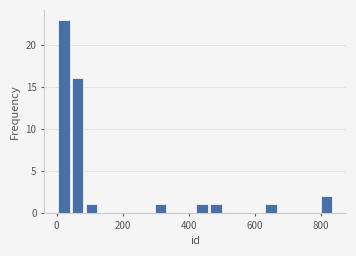

Around what value on the x-axis is the tallest bar? Give the approximate position of its centre, as read against the axis.

20